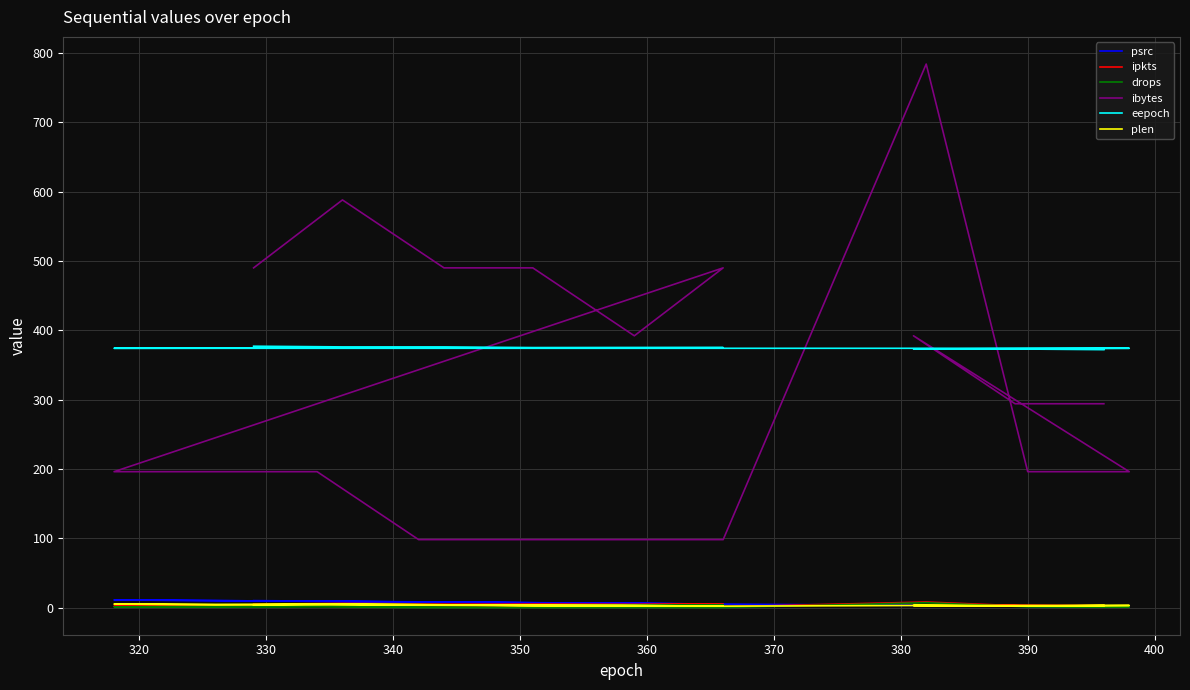

Rank the series by their maximum value, from highest to lowest.

ibytes, eepoch, psrc, ipkts, drops, plen